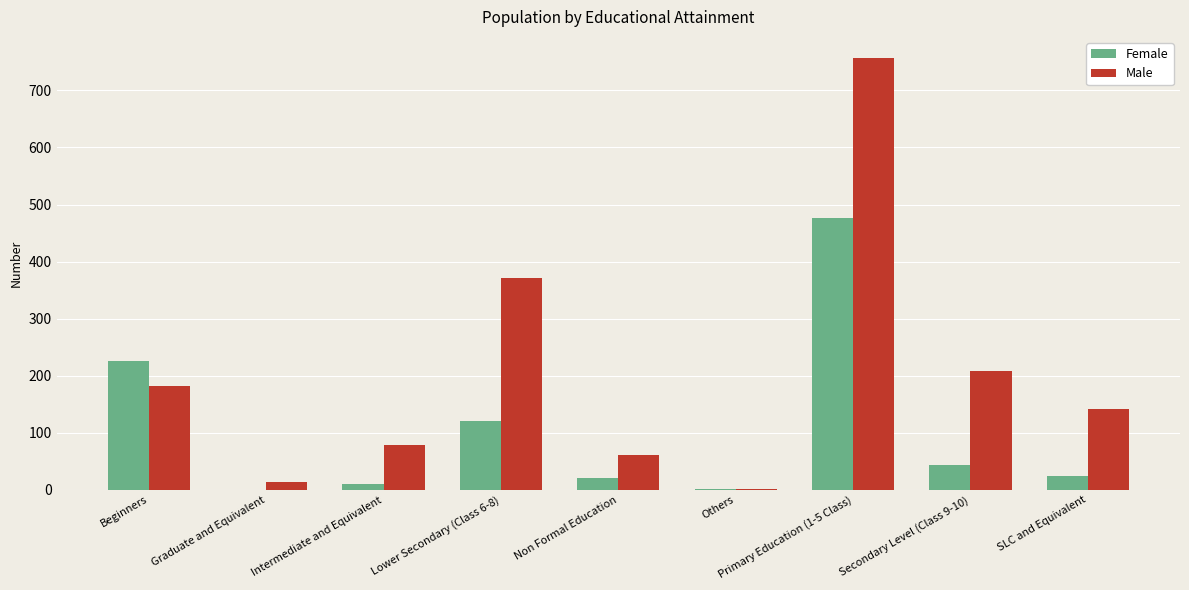

The value of Female at Beginners is 359. True or false?

False